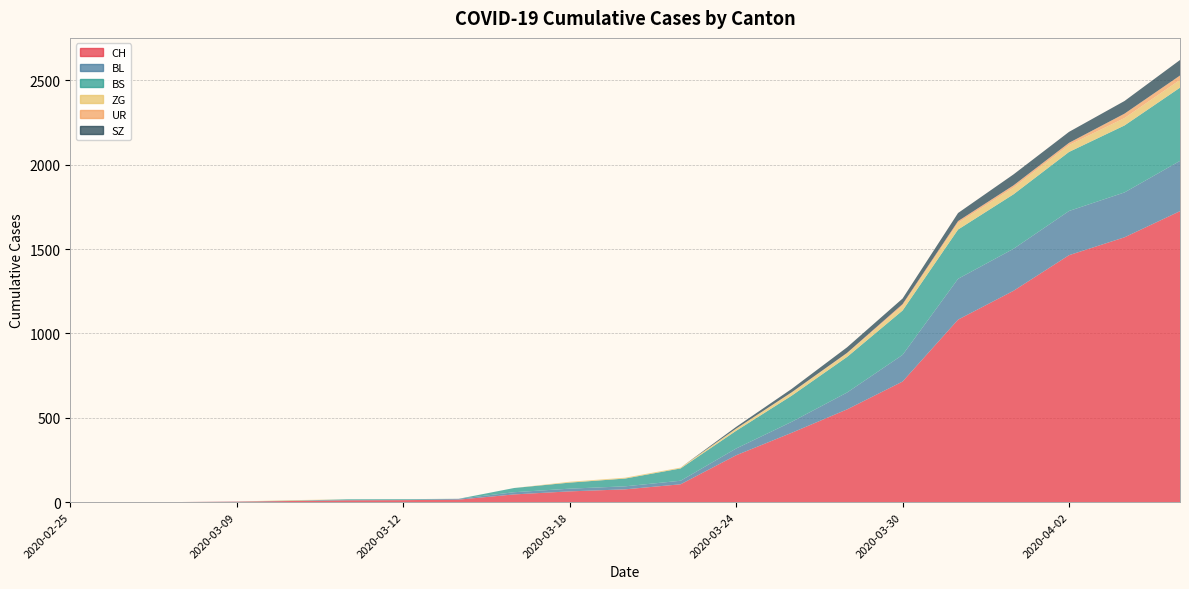

Reading left to right, transcribe all the data shown in this chart.

CH: 0	0	1	3	7	11	12	15	46	64	76	106	278	411	550	715	1082	1253	1464	1570	1725
BL: 0	0	0	1	2	2	2	5	13	16	18	21	40	65	100	158	242	249	262	266	298
BS: 0	0	0	0	0	4	4	0	25	36	46	73	105	155	211	263	292	323	350	397	434
ZG: 0	0	0	0	3	0	0	0	0	5	5	5	12	18	21	29	39	40	41	44	46
UR: 0	0	0	0	0	0	0	0	0	0	0	0	1	2	3	9	11	13	13	26	26
SZ: 0	0	0	0	0	0	0	0	0	0	0	0	10	20	33	33	48	65	65	75	92